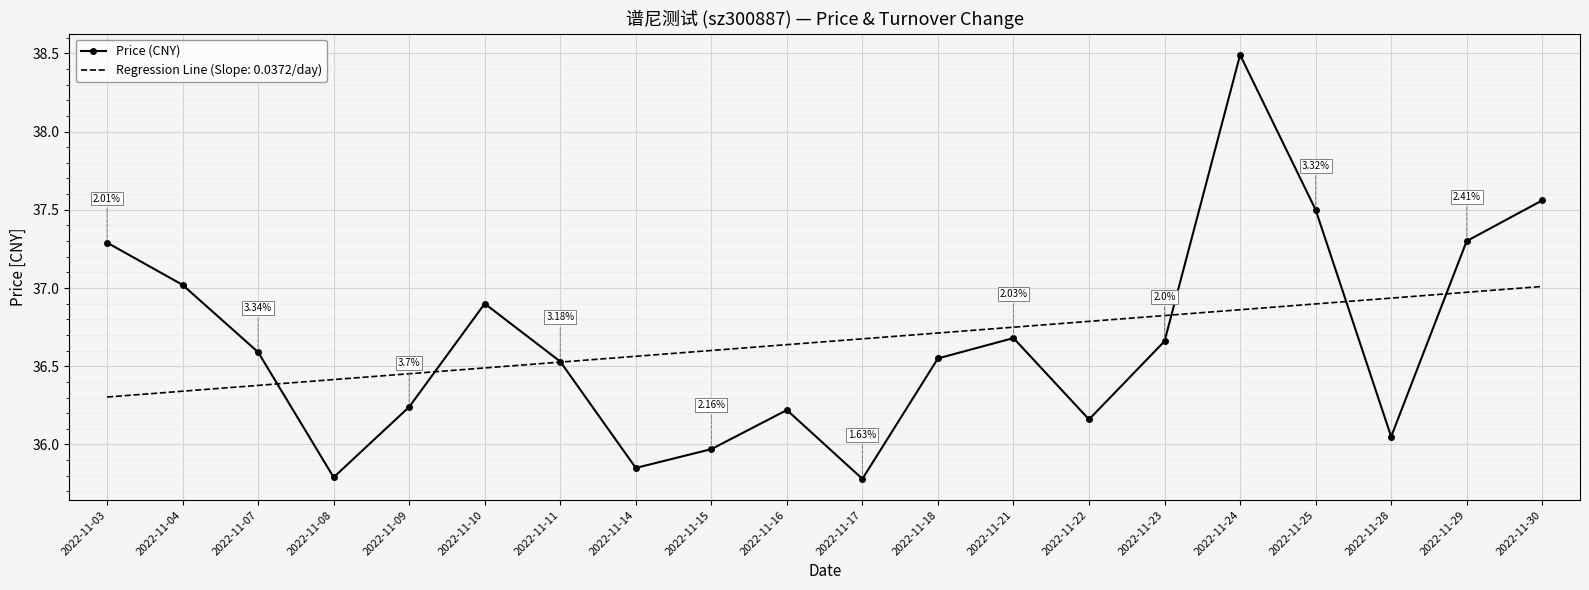

List the series in order of their peak value, lowest first.

Regression Line (Slope: 0.0372/day), Price (CNY)